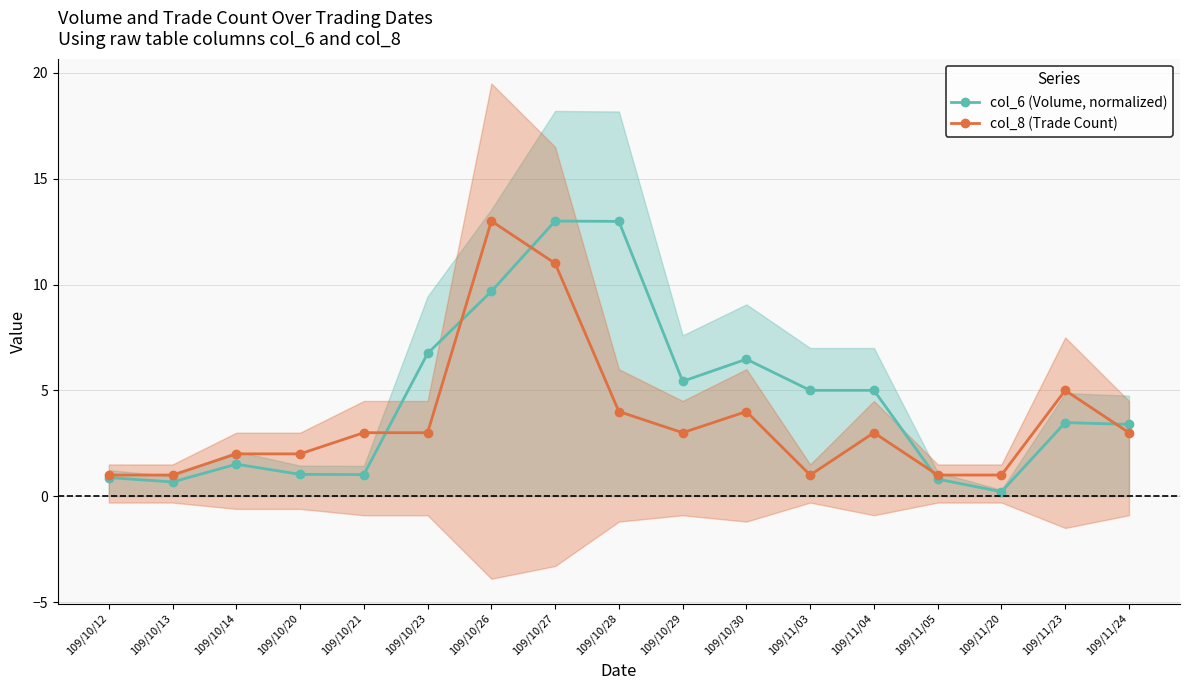

What are all the series names shown in the legend?

col_6 (Volume, normalized), col_8 (Trade Count)